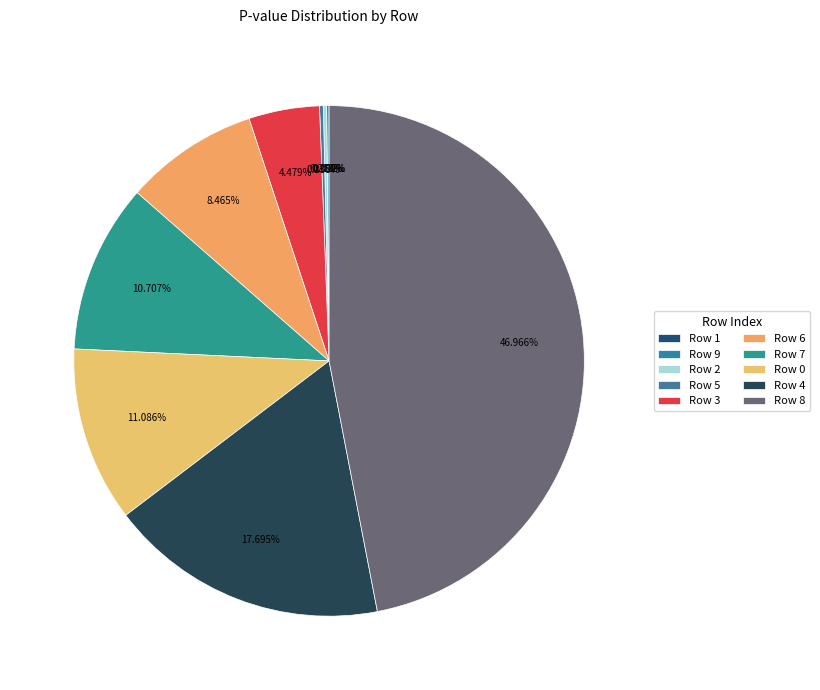

Between Row 8 and Row 7, which is larger?

Row 8